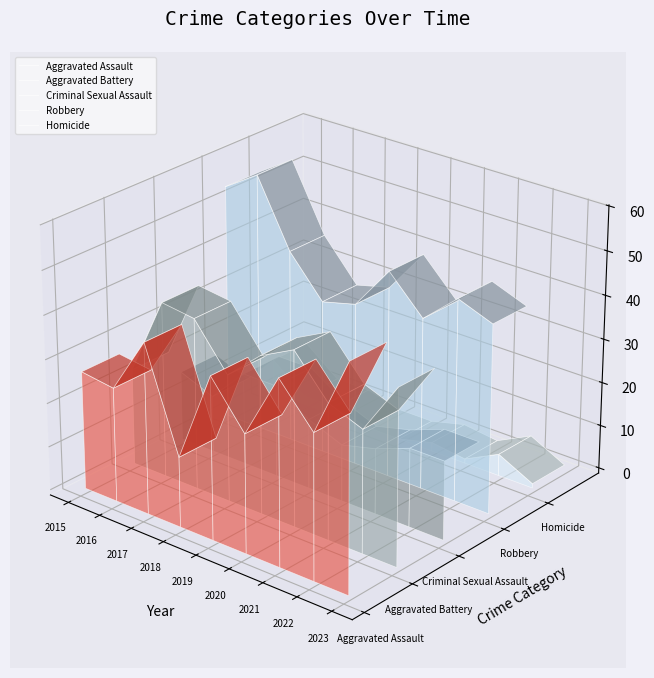

In Aggravated Battery, how many points are lower than both neighbors (excluding endpoints)?

2